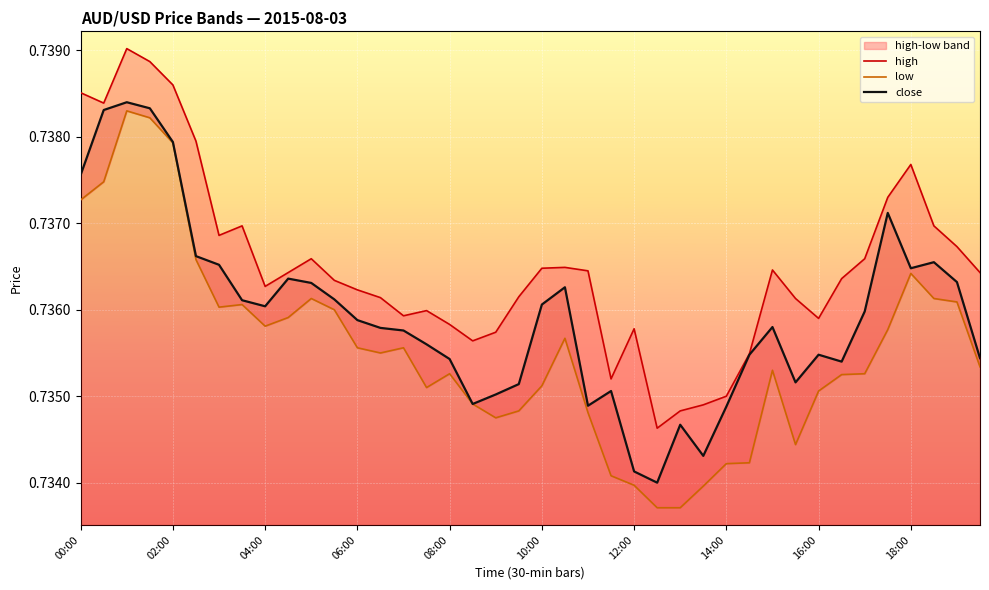

Is it true that close equals 1.1 at 14:00?

False